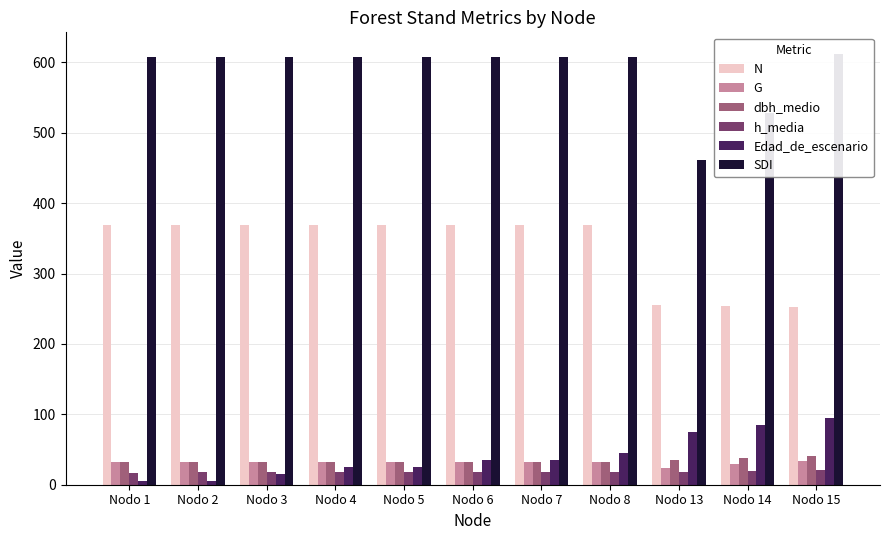

What is the value of the SDI bar at the 5th from the left?

608.2